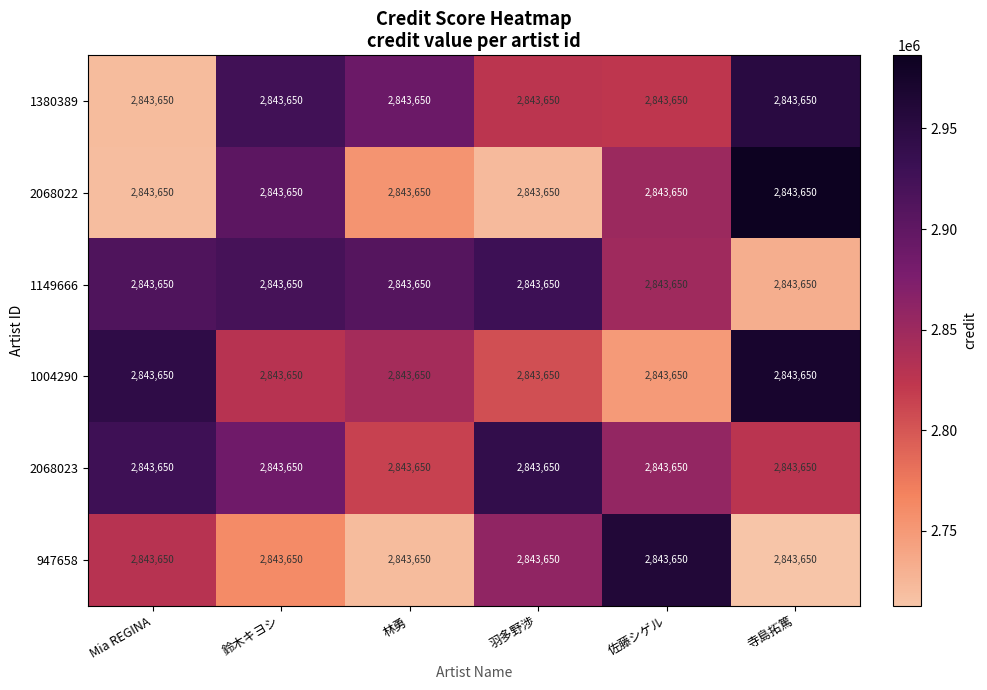

At which label does 1149666 first exceed 2914376?

鈴木キヨシ